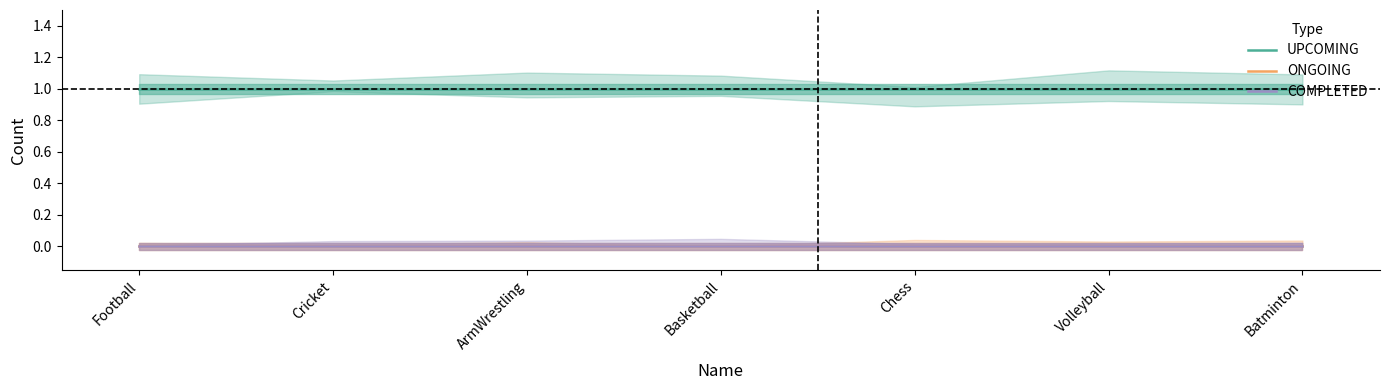

What is the total value across all series at Football?

1